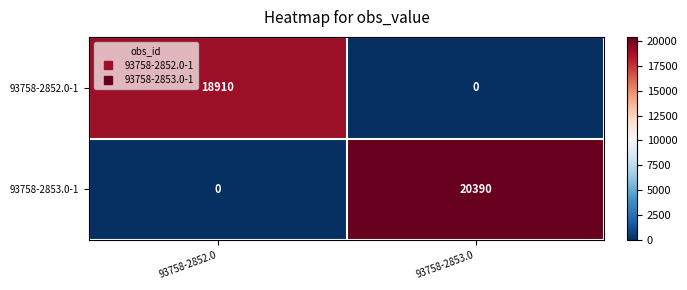

The 93758-2853.0-1 series shows 20390 at 93758-2853.0. True or false?

True